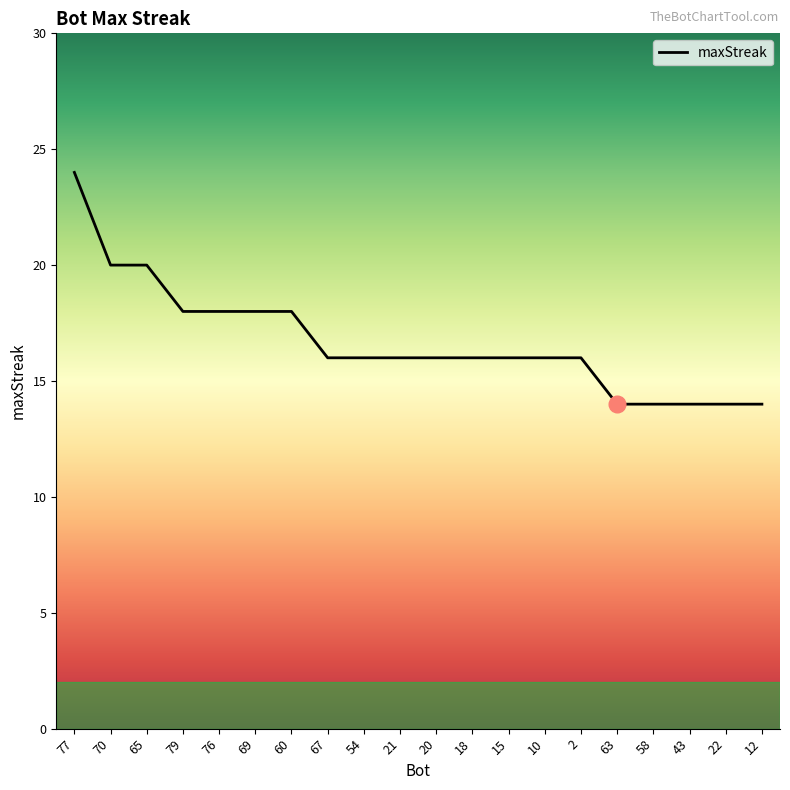

Which label corresponds to the largest value in the chart?

77